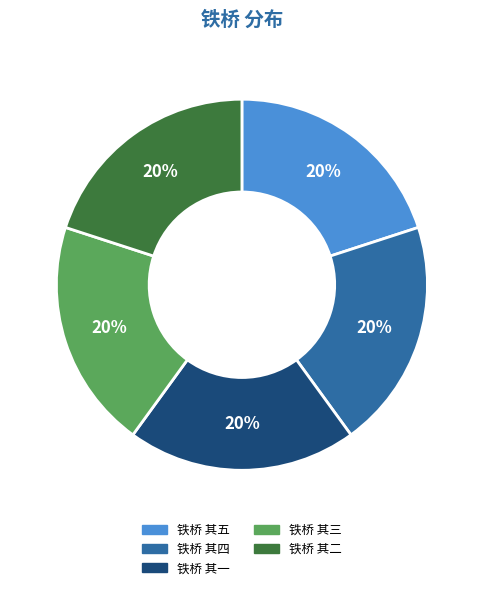

Is 铁桥 其五 the majority of the pie?

No